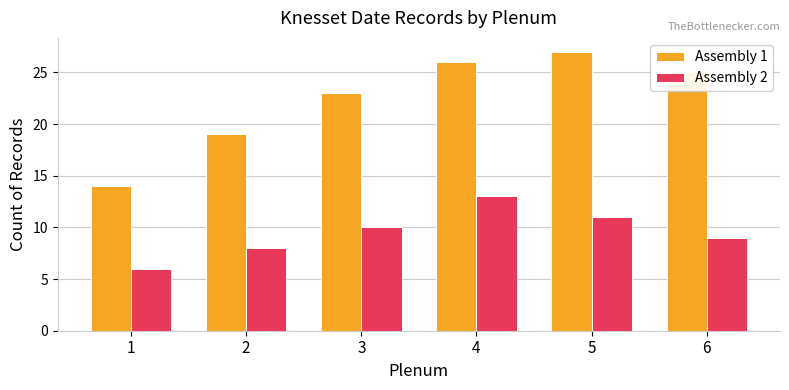

Reading right to left, what are all the values shown in this chart?

Assembly 1: 6=25	5=27	4=26	3=23	2=19	1=14
Assembly 2: 6=9	5=11	4=13	3=10	2=8	1=6